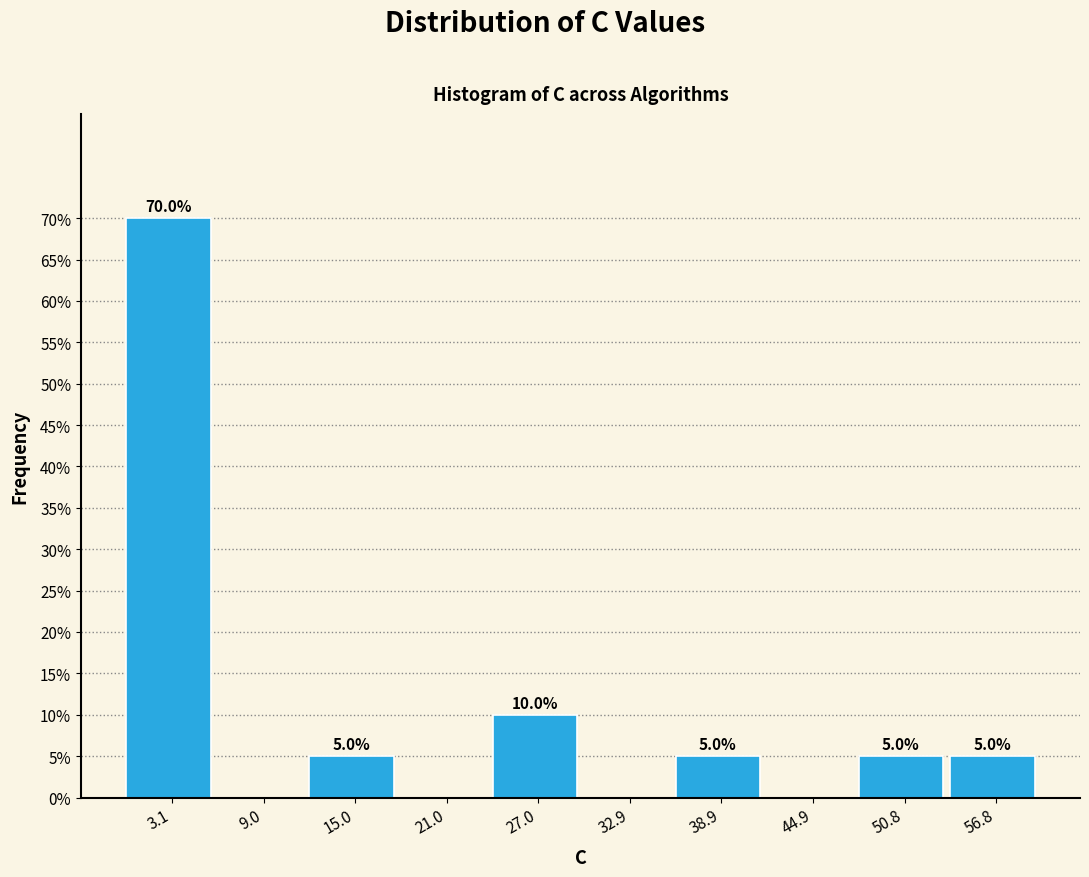

Which range on the x-axis has the tallest bar?

0 to 6